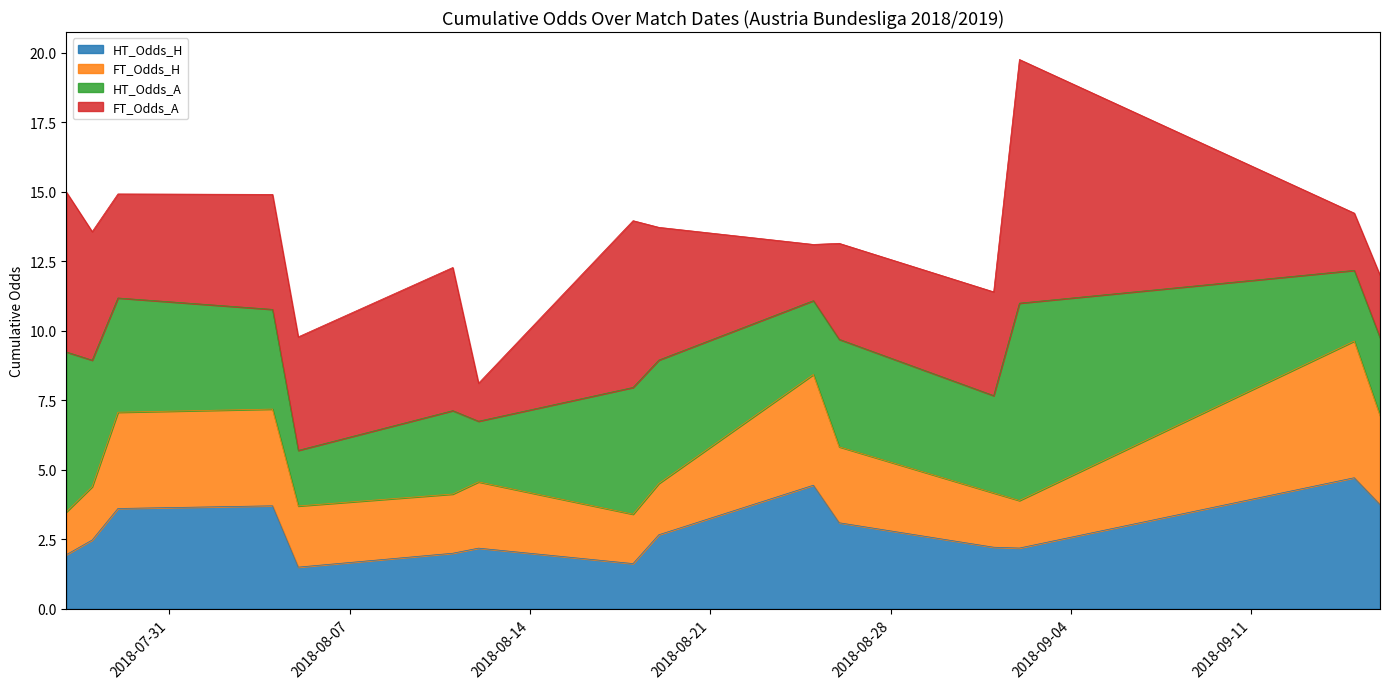

Where is the first local minimum for FT_Odds_H?

1